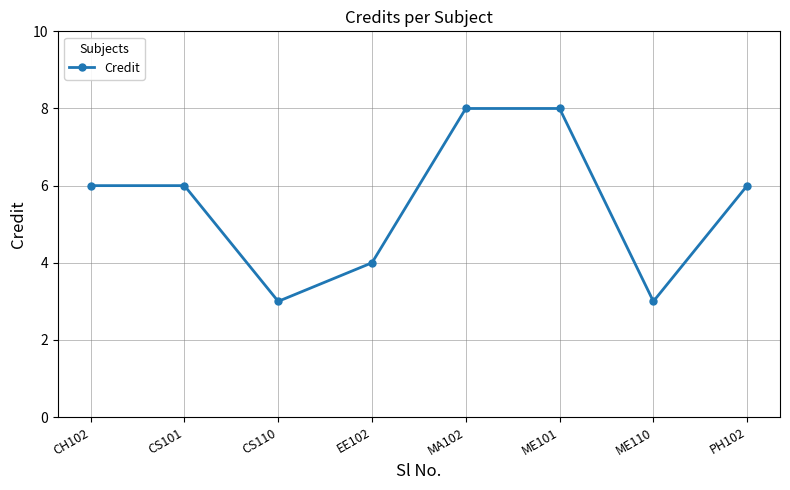

What is the smallest value displayed?

3